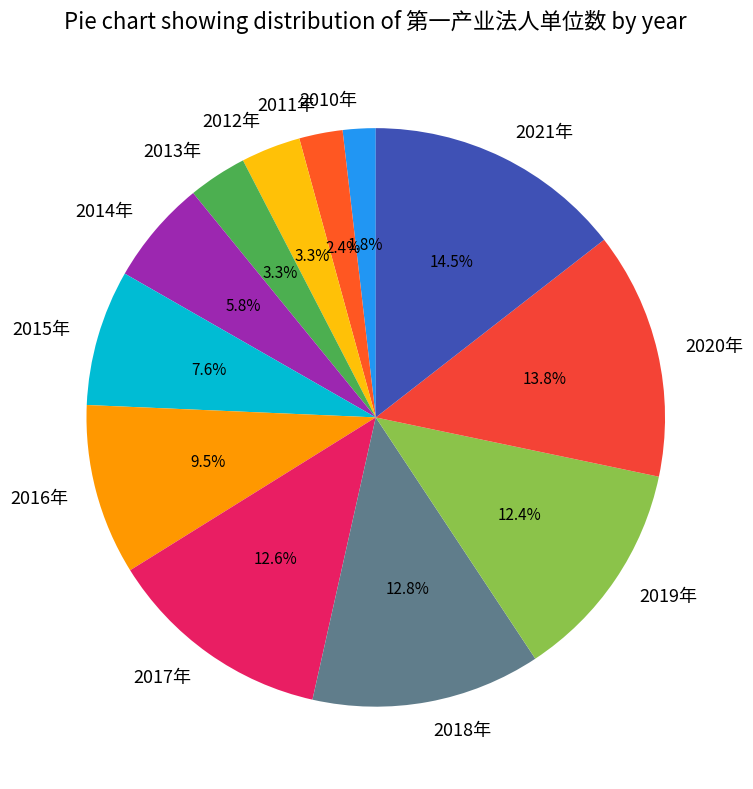

What is the largest slice in the pie chart?

2021年